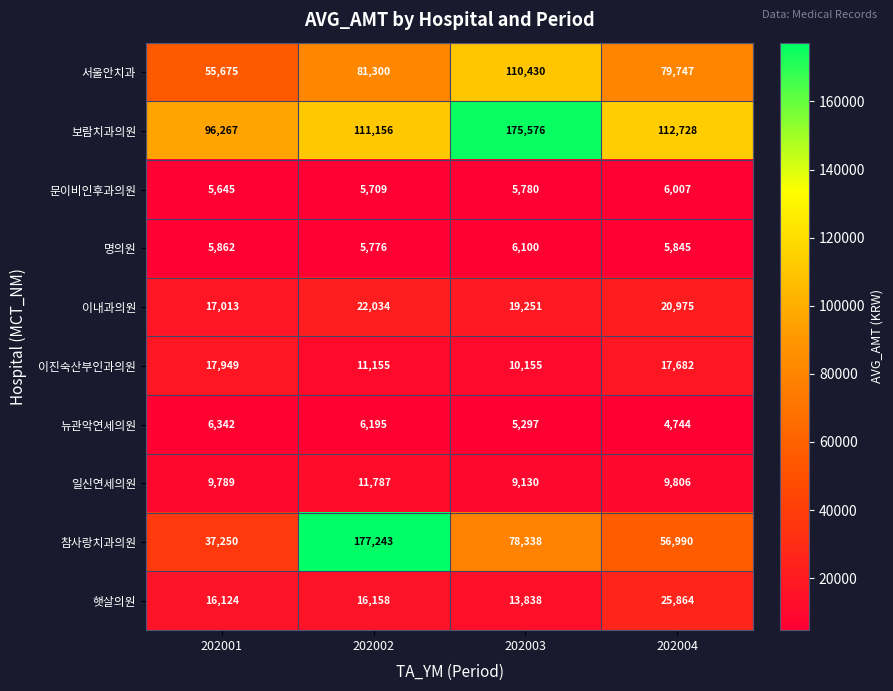

The value of 이내과의원 at 202002 is 4862. True or false?

False